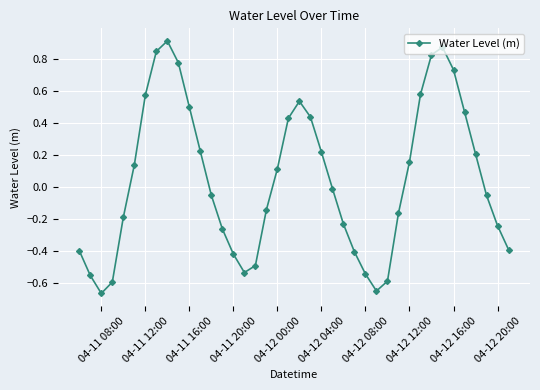

True or false: there are more than 1 points higher than both neighbors.

True